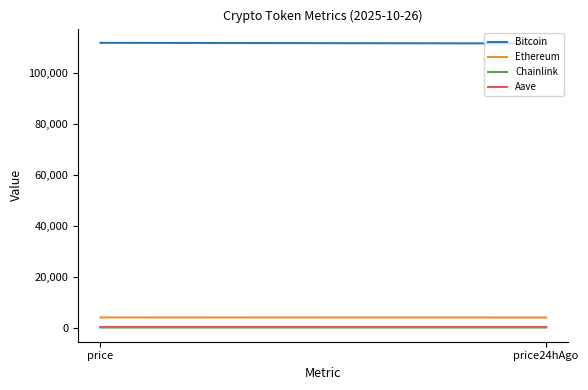

What is the highest value of the Chainlink series?

17.9